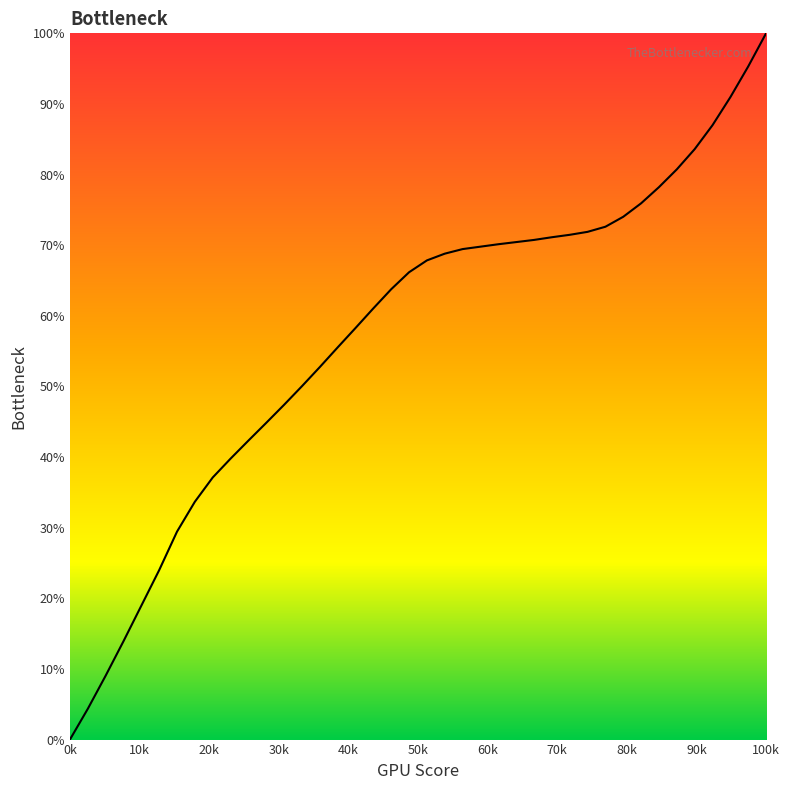

What is the maximum value shown in the chart?

100.0